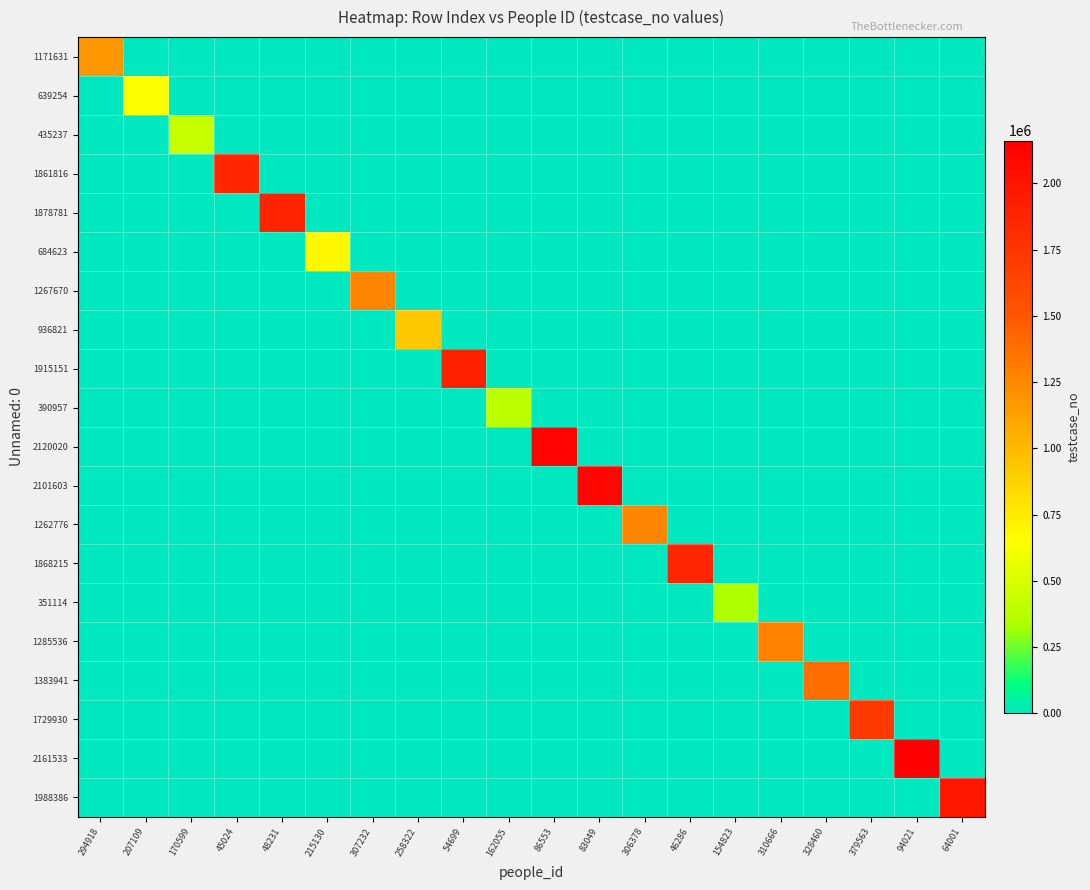

List the series in order of their peak value, highest first.

2161533, 2120020, 2101603, 1988386, 1915151, 1878781, 1868215, 1861816, 1729930, 1383941, 1285536, 1267670, 1262776, 1171631, 936821, 684623, 639254, 435237, 390957, 351114